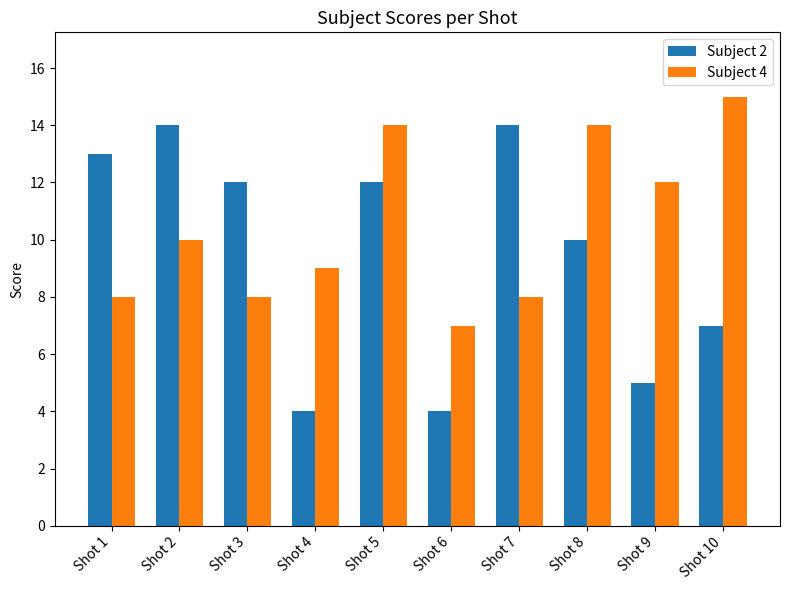

At which category is the sum across all series the highest?

Shot 5